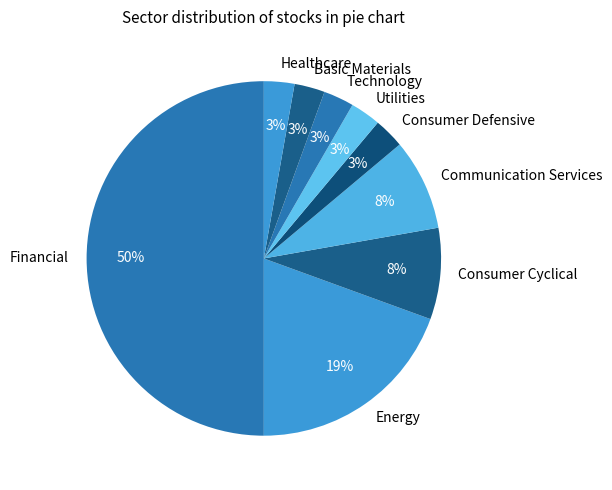

Does Energy account for over 50% of the chart?

No